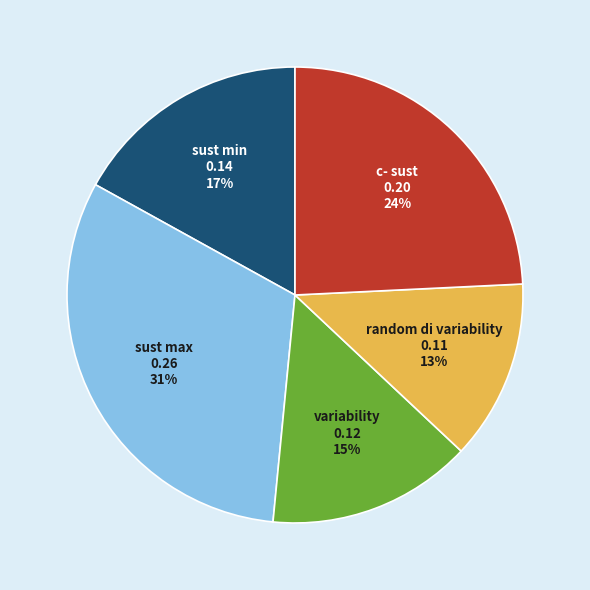

Count the number of slices in the pie.

5